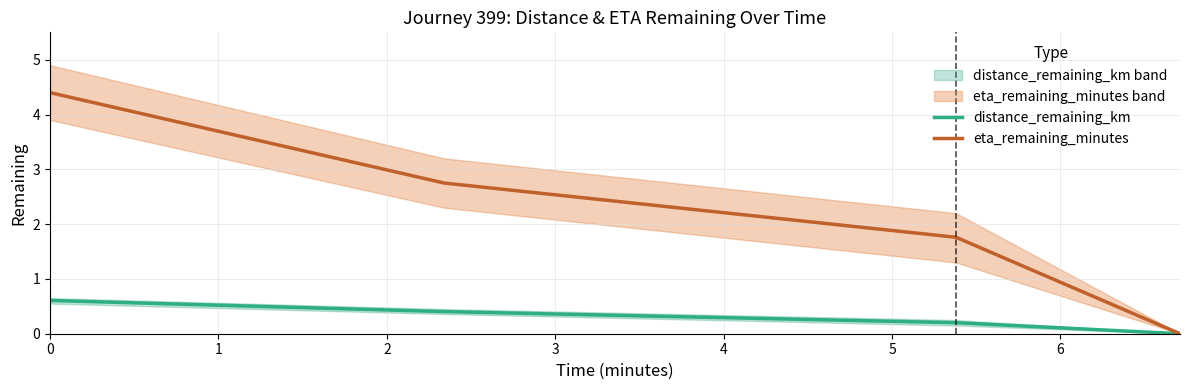

Which series has the largest range (max minus min)?

eta_remaining_minutes